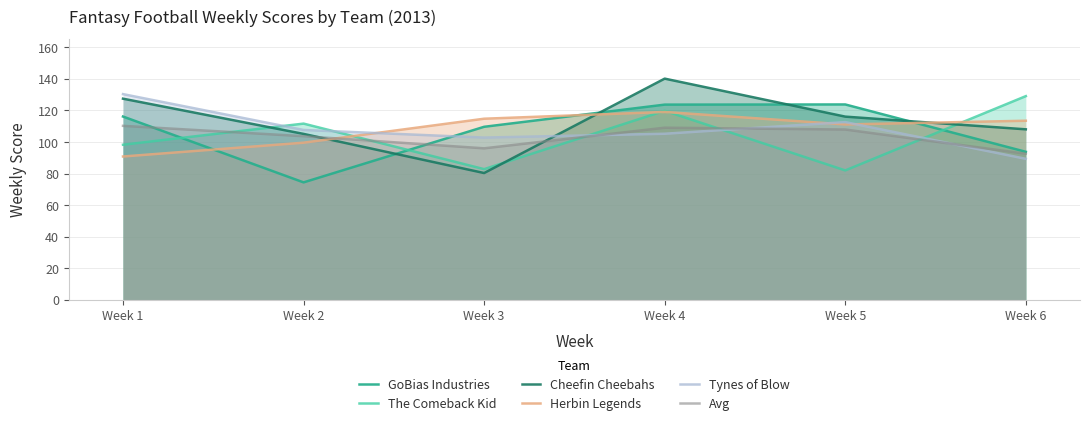

What is the value of the The Comeback Kid point at the 3rd from the left?

82.8